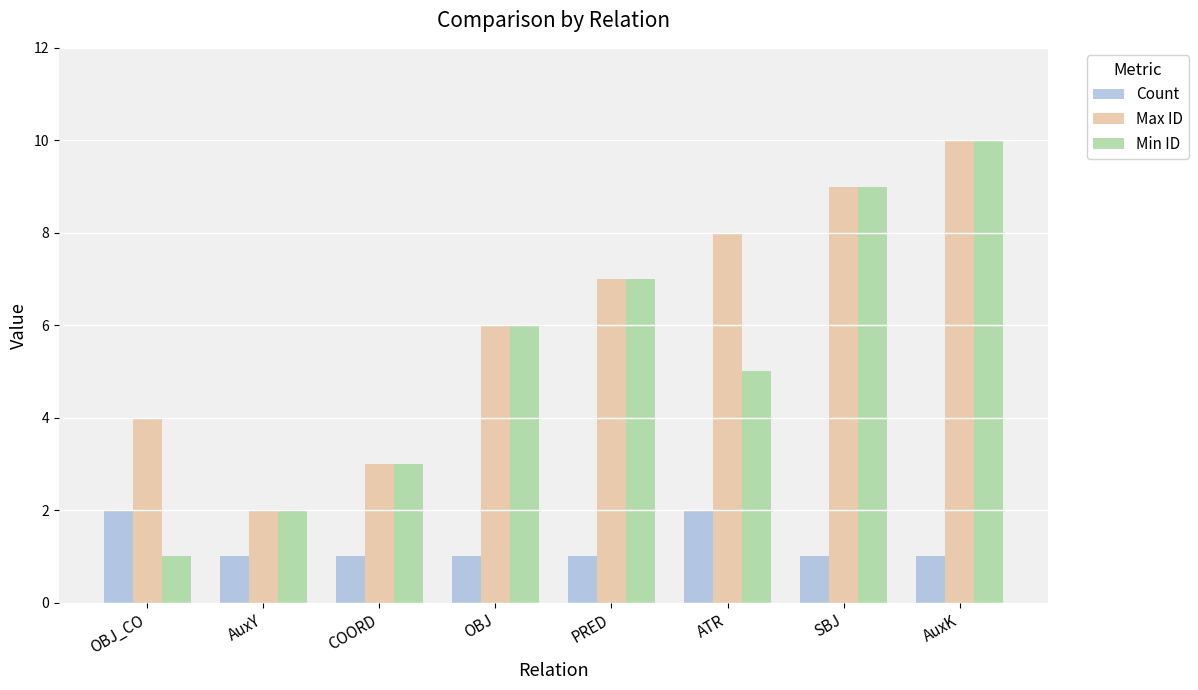

What is the total value across all series at PRED?

15